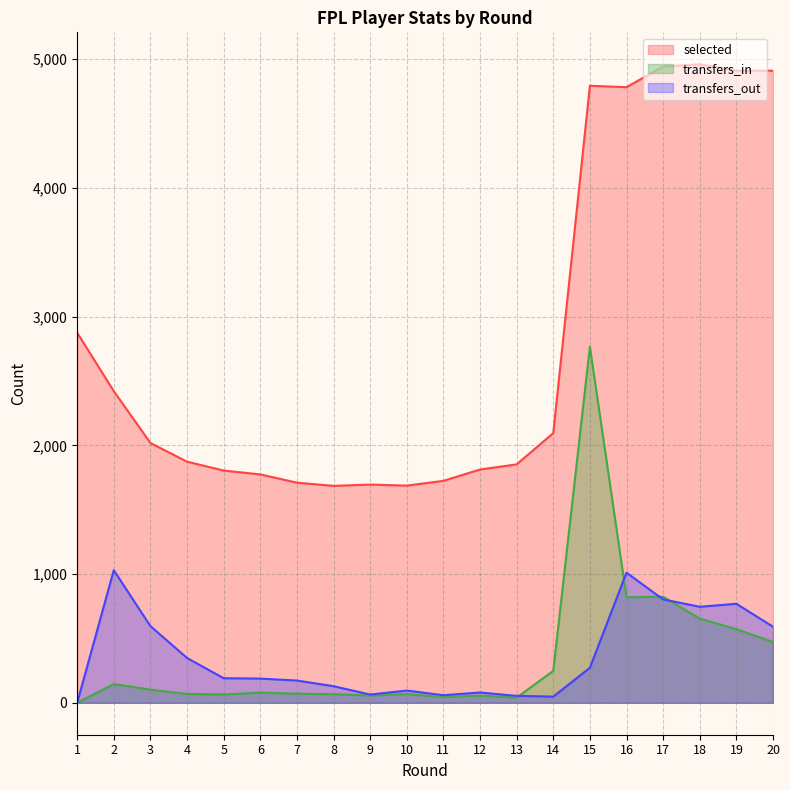

True or false: transfers_in and selected cross at least once.

False